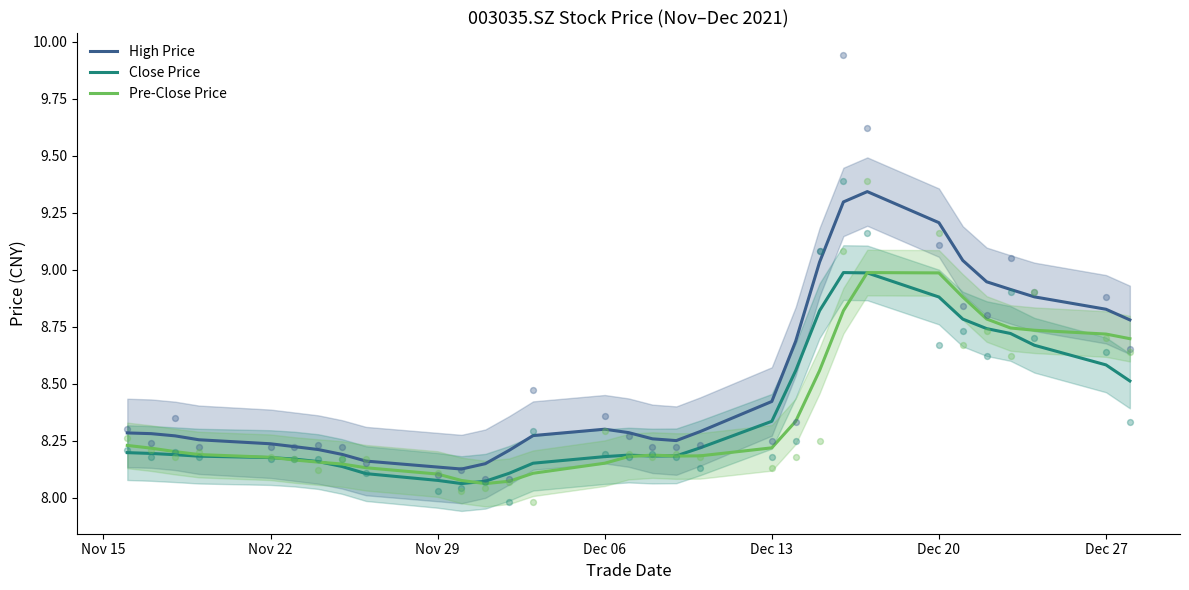

True or false: Close Price and High Price intersect in this chart.

False